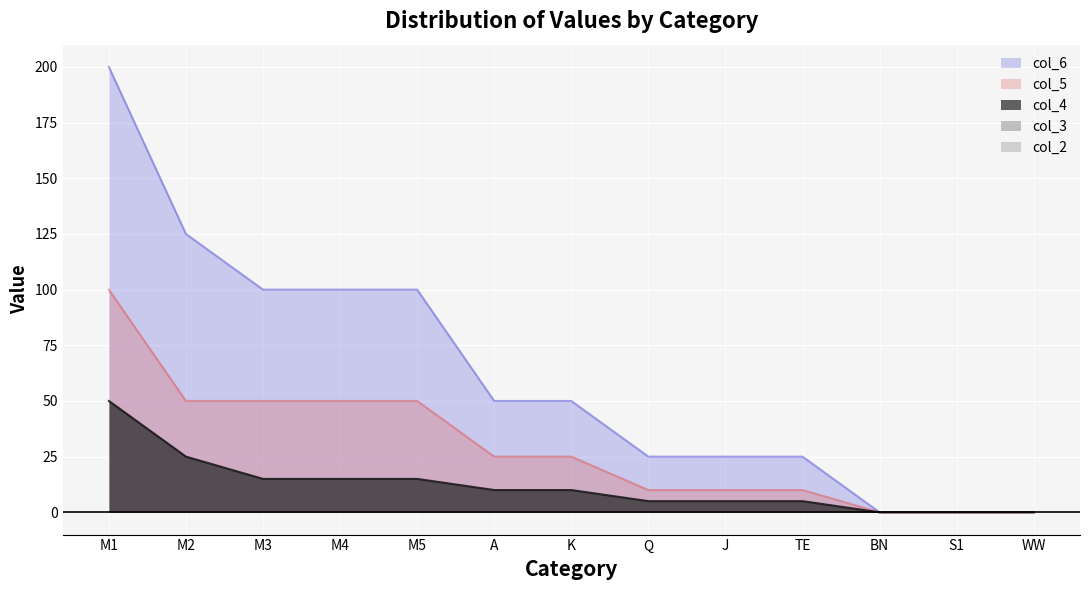

Which category has the highest value across all series?

M1